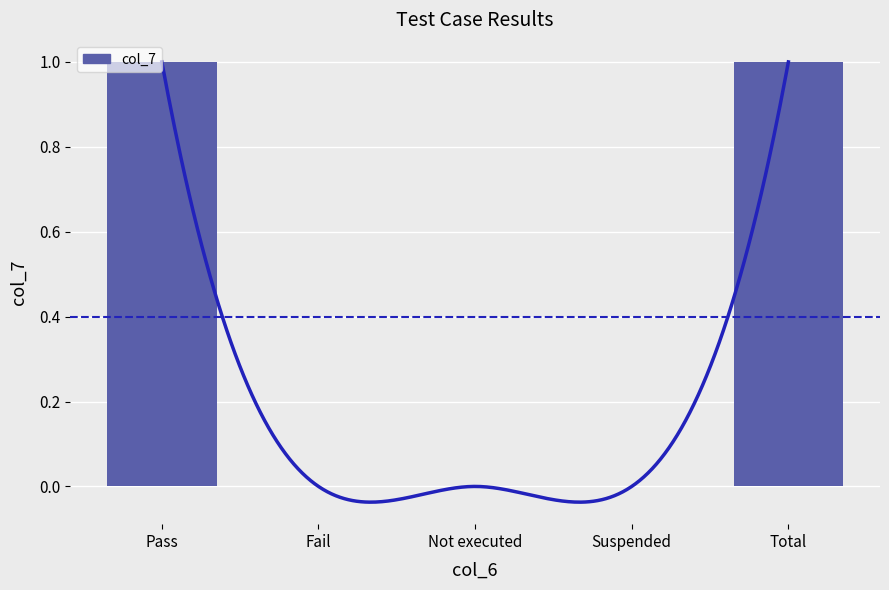

How many bars are there in total?

5